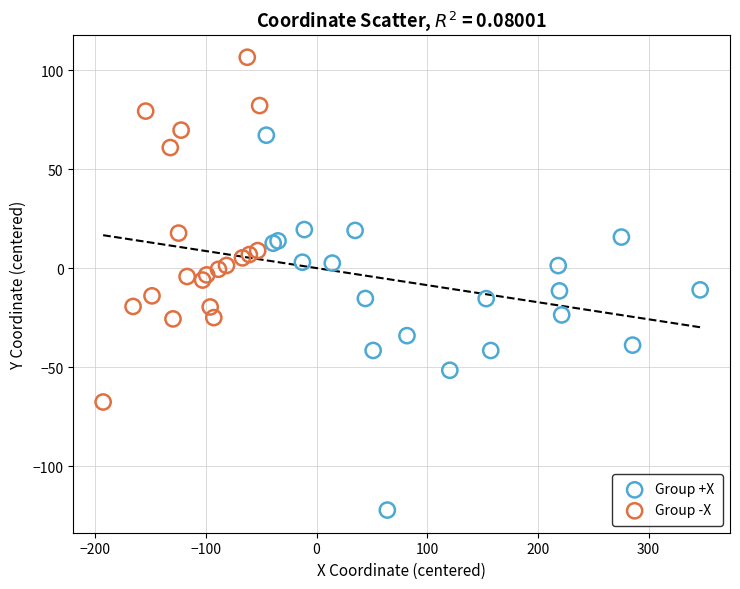

Which series contains the lowest Y value?

Group +X